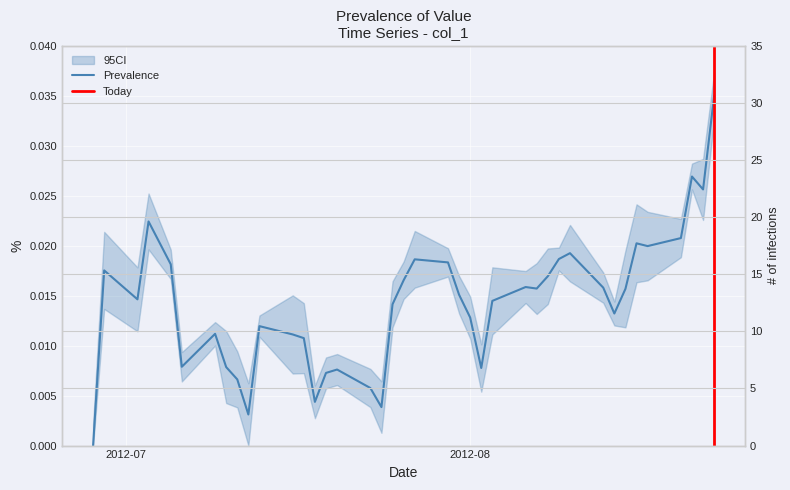

How many lines are shown in the chart?

1